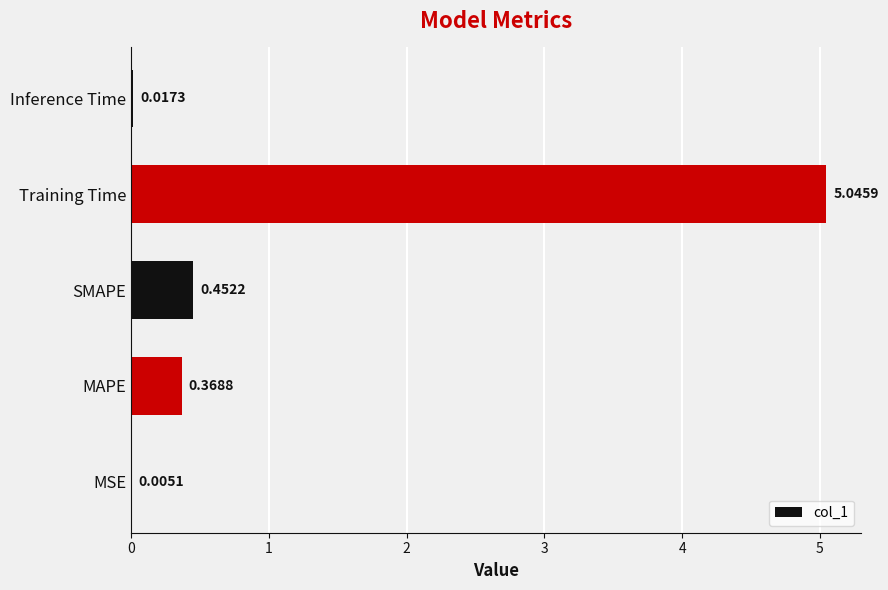

Between SMAPE and Inference Time, which is larger?

SMAPE